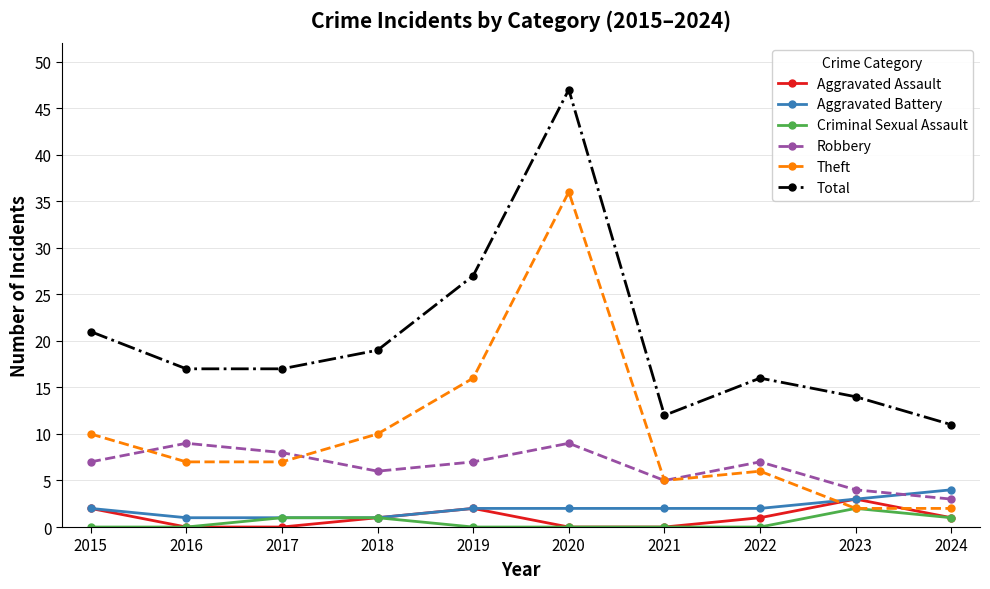

At which category is the sum across all series the highest?

2020